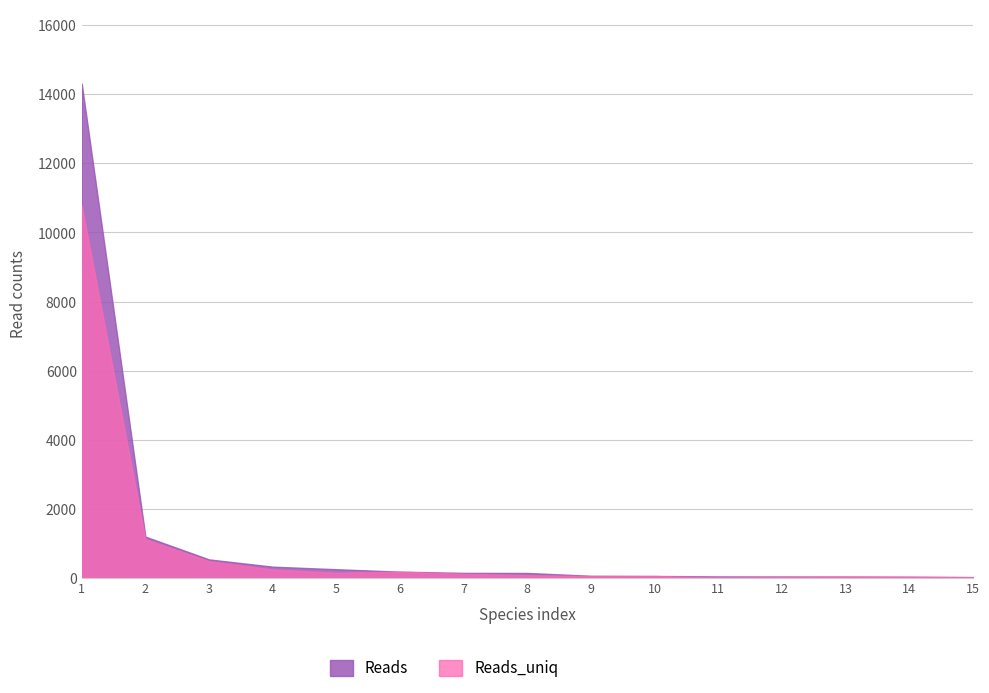

At how many categories does at least one series exceed 10138?

1